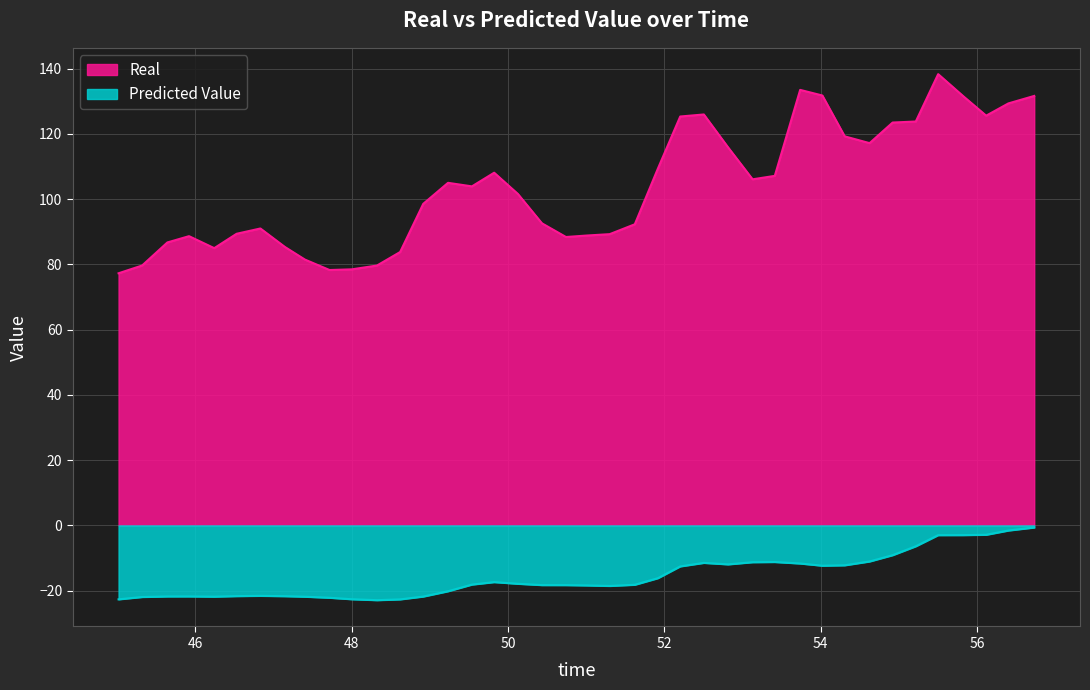

What is the minimum value shown in the chart?

-22.9